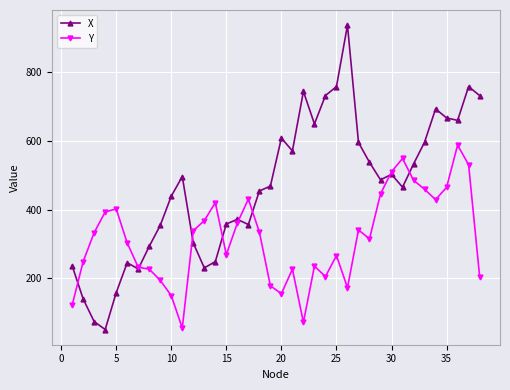

True or false: X has more than 2 points higher than both neighbors.

True